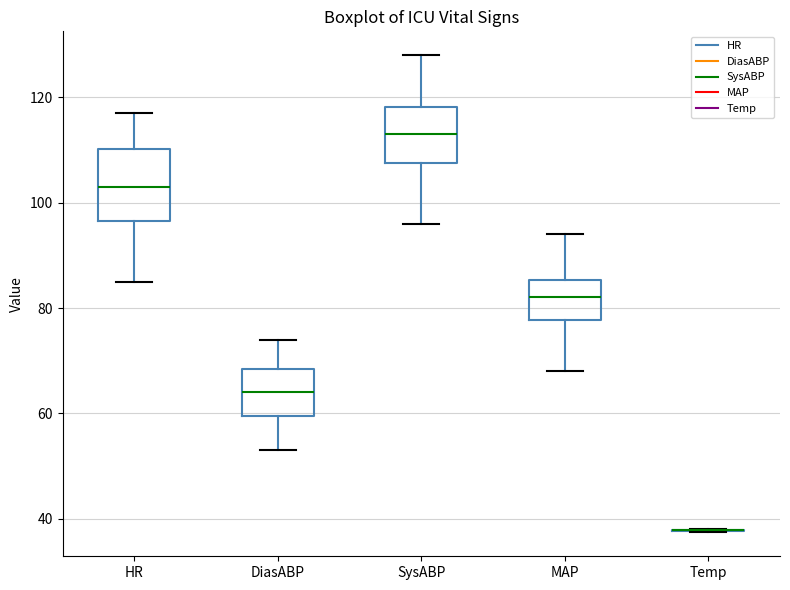

Comparing the boxes themselves (not the whiskers), which one is the tallest?

HR